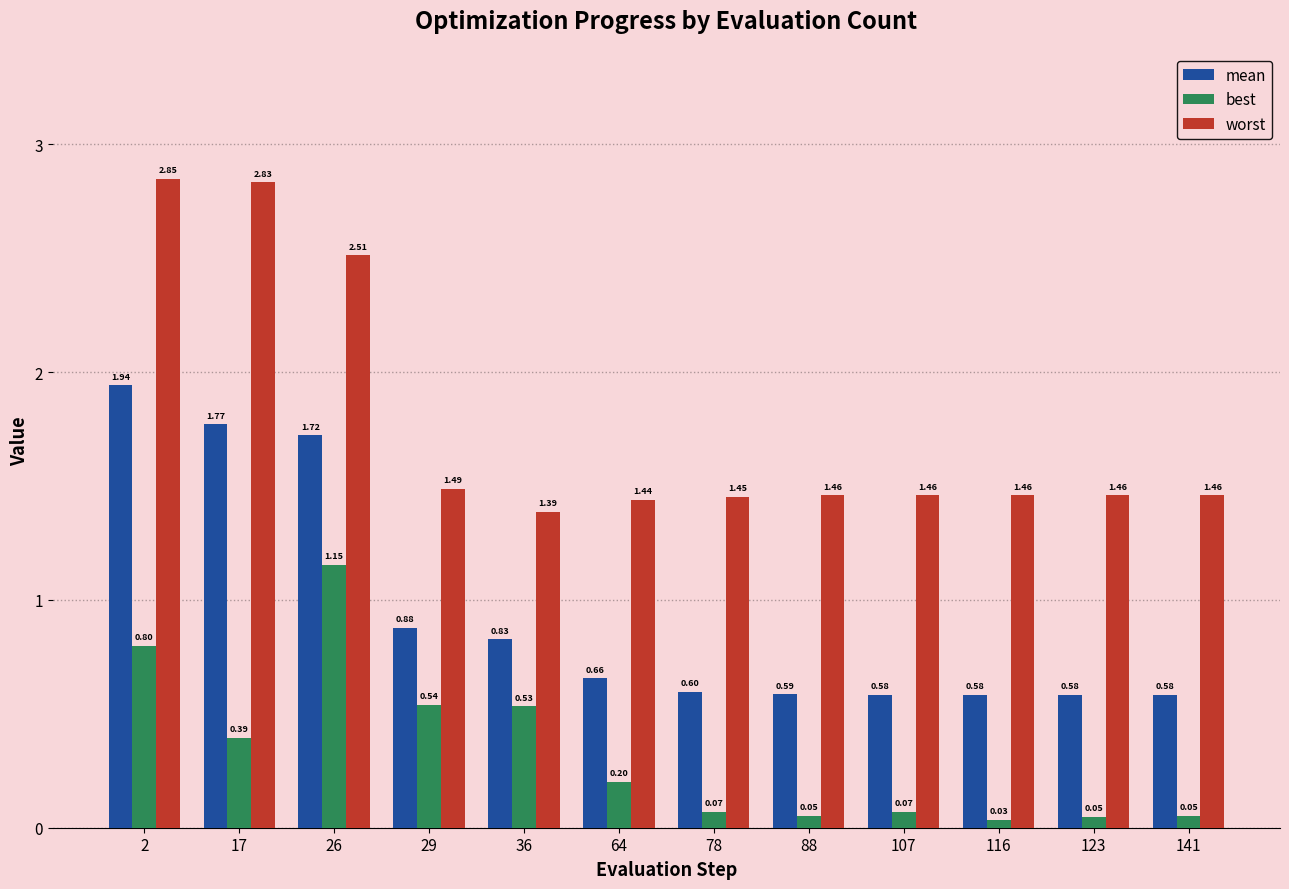

At which category does the chart reach its minimum across all series?

116